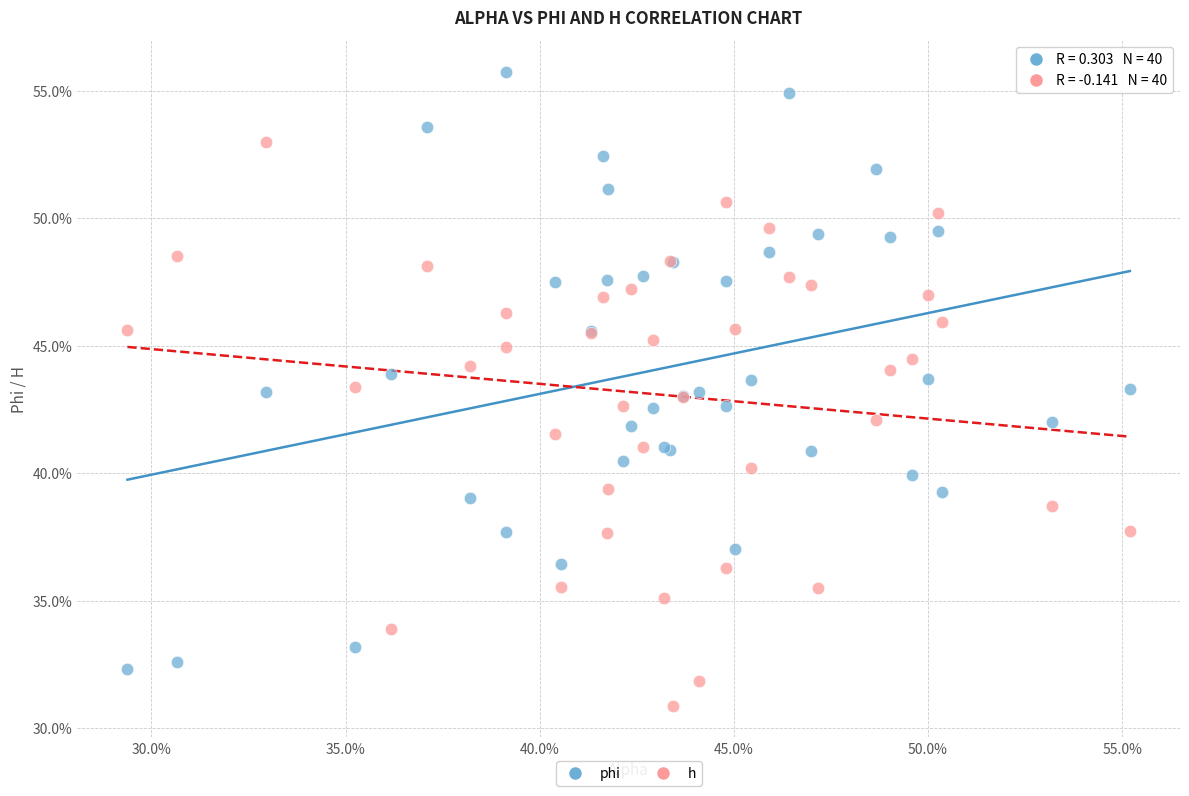

What are all the series names shown in the legend?

phi, h